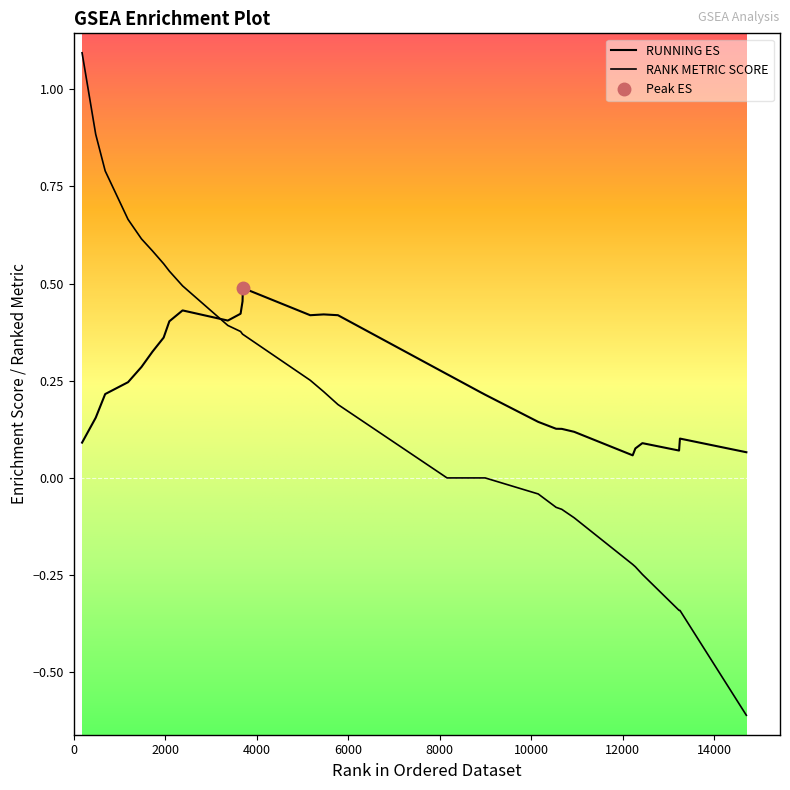

How many data points does each series have?

31